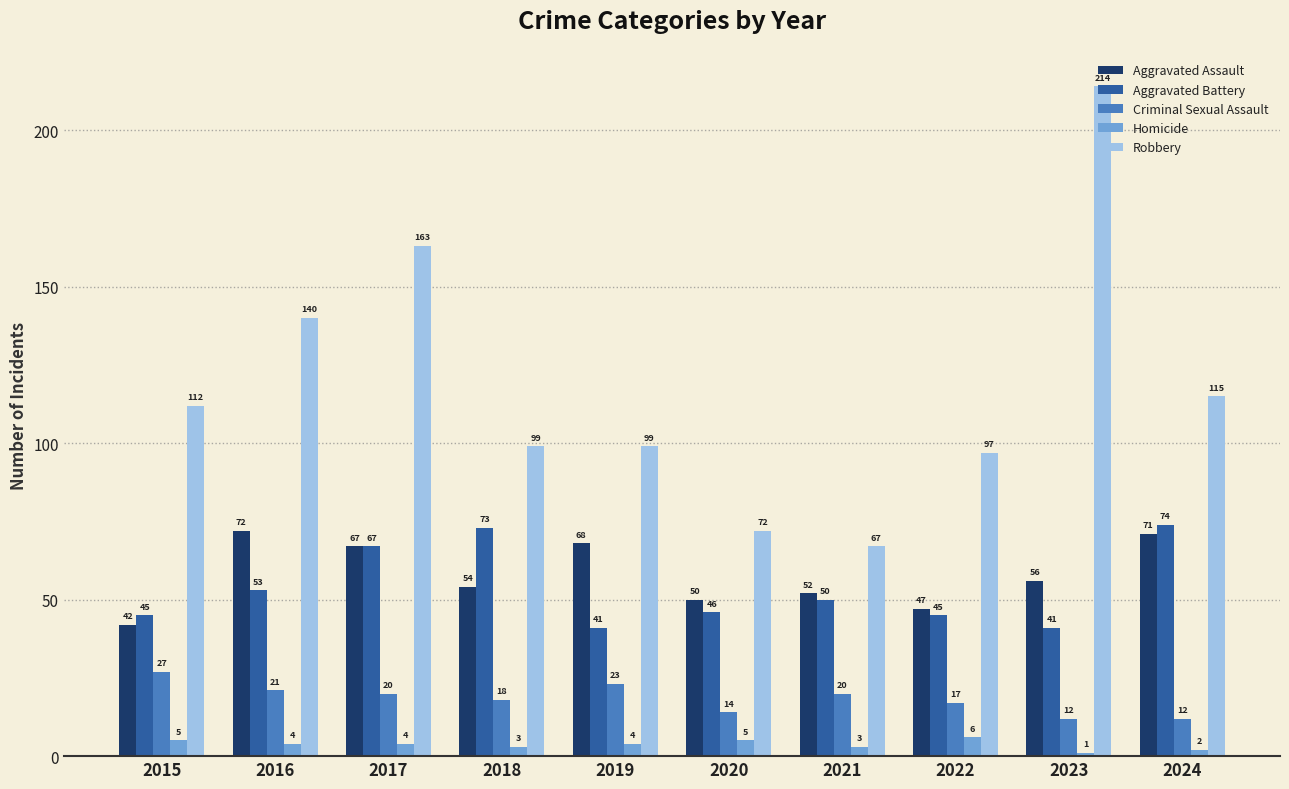

Reading left to right, list all the values displayed in this chart.

Aggravated Assault: 42	72	67	54	68	50	52	47	56	71
Aggravated Battery: 45	53	67	73	41	46	50	45	41	74
Criminal Sexual Assault: 27	21	20	18	23	14	20	17	12	12
Homicide: 5	4	4	3	4	5	3	6	1	2
Robbery: 112	140	163	99	99	72	67	97	214	115